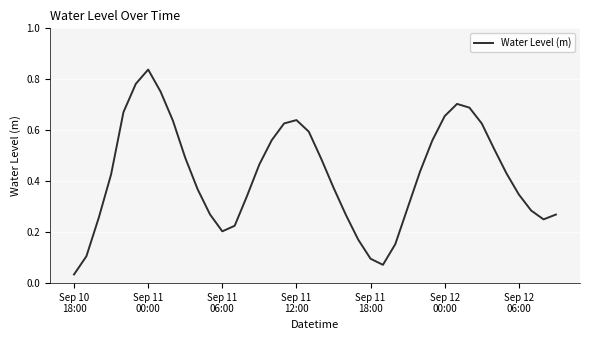

Does the chart display data point markers on the line(s)?

No